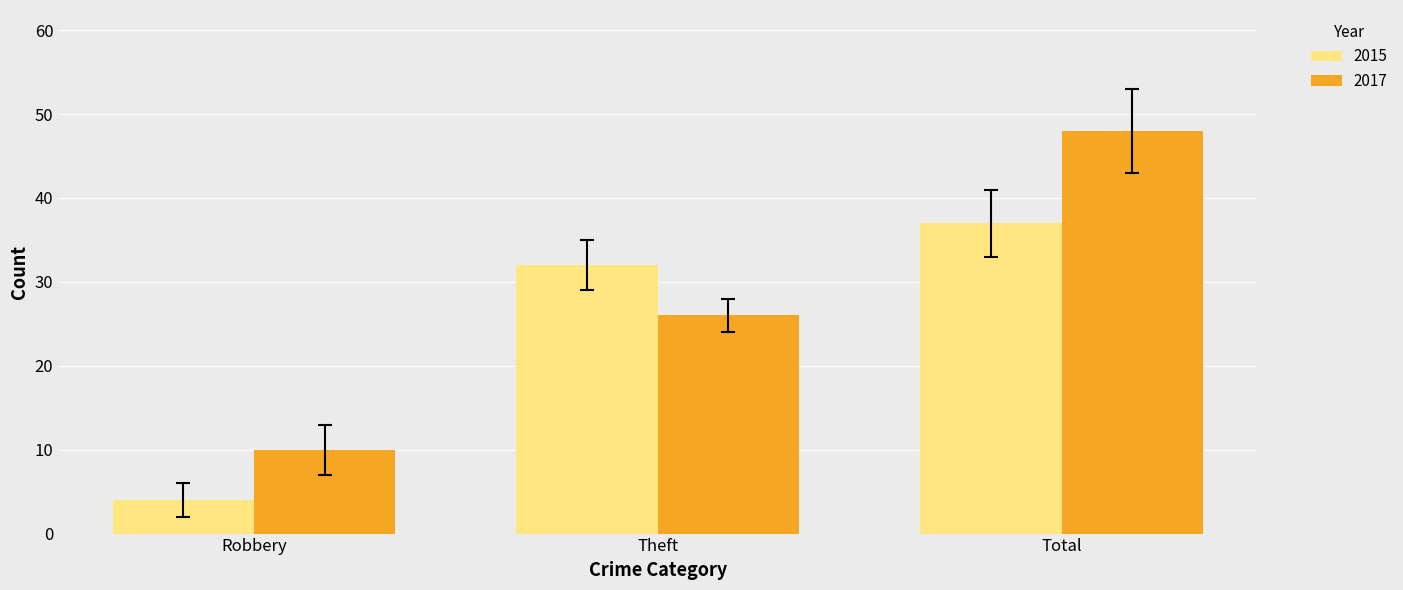

At which category is the sum across all series the highest?

Total